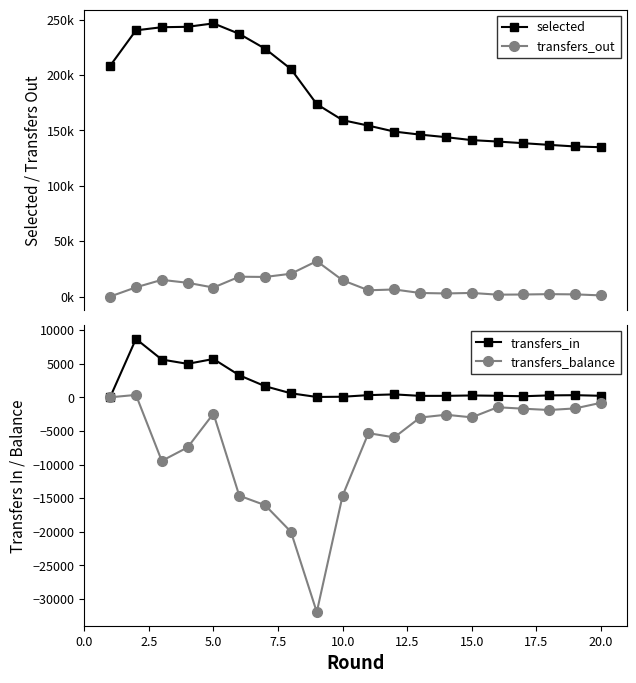

How many lines are shown in the chart?

4